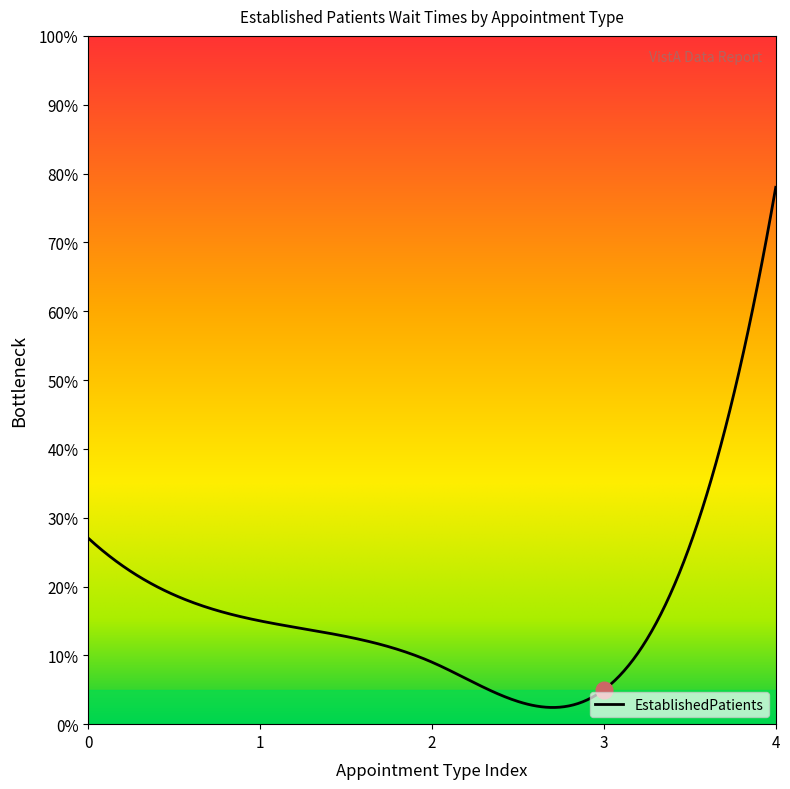

Is this an area chart (filled region under the line)?

No